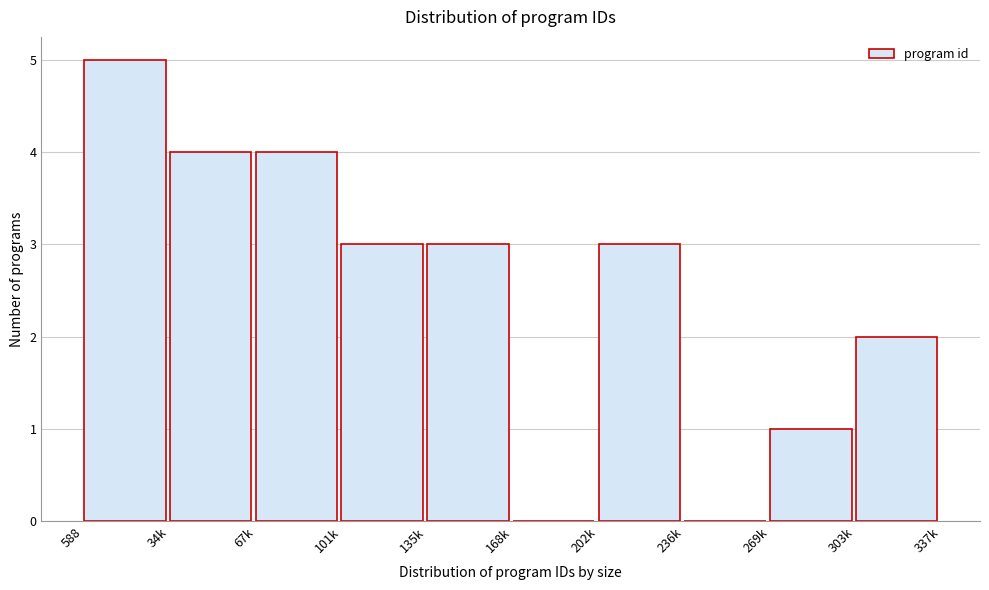

Reading left to right, transcribe all the data shown in this chart.

588=5	34k=4	67k=4	101k=3	135k=3	168k=0	202k=3	236k=0	269k=1	303k=2